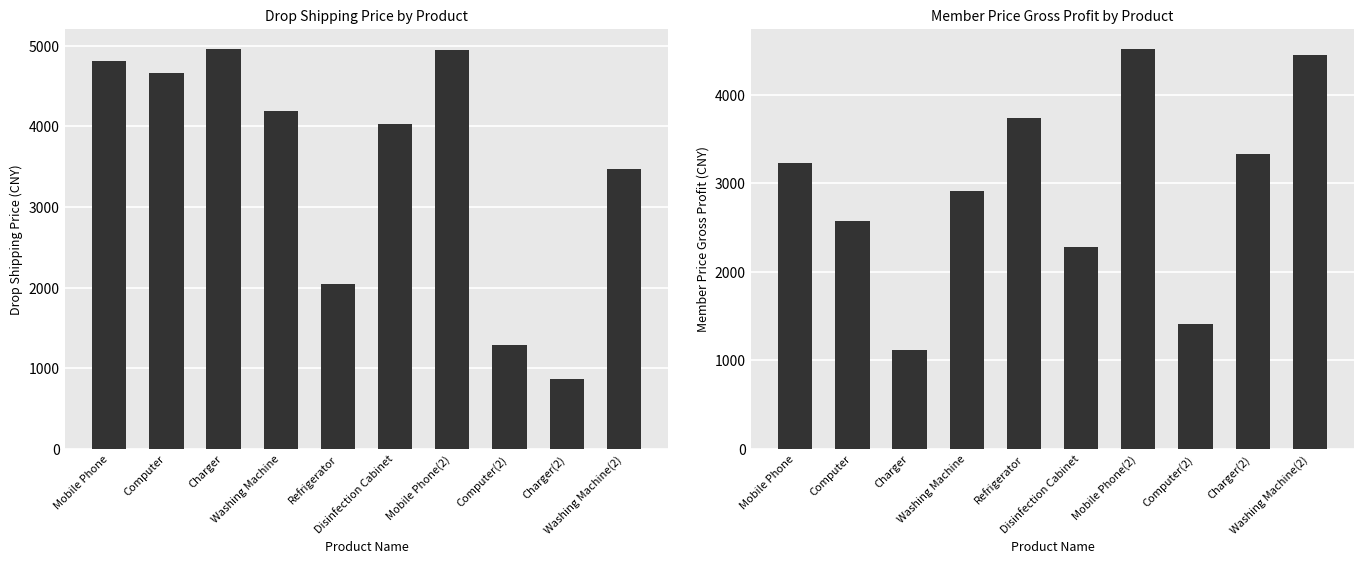

Count the number of data series in this chart.

2